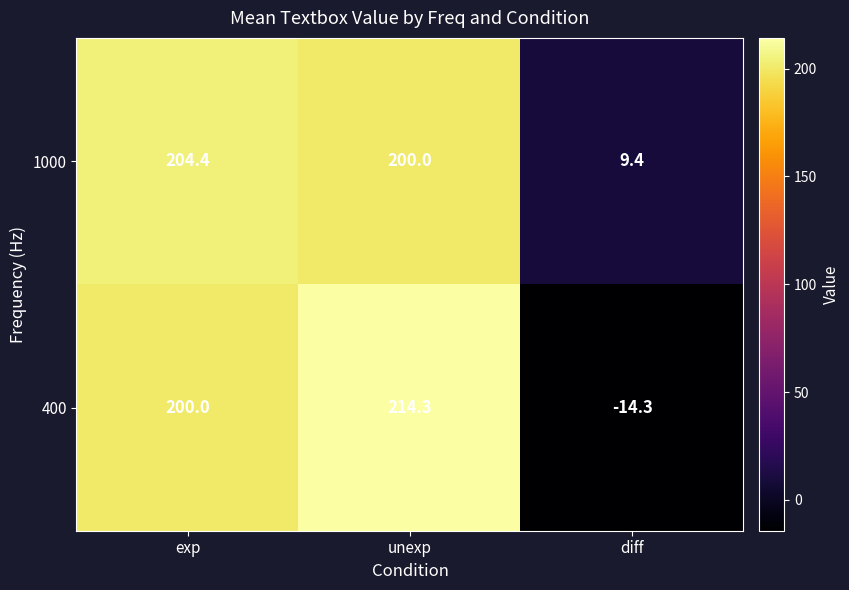

Which series changed the most between exp and unexp?

400